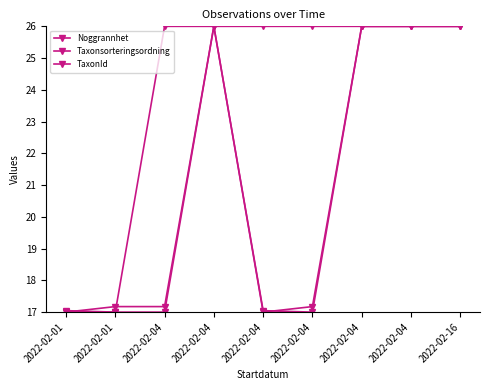

Does the chart have visible grid lines?

No